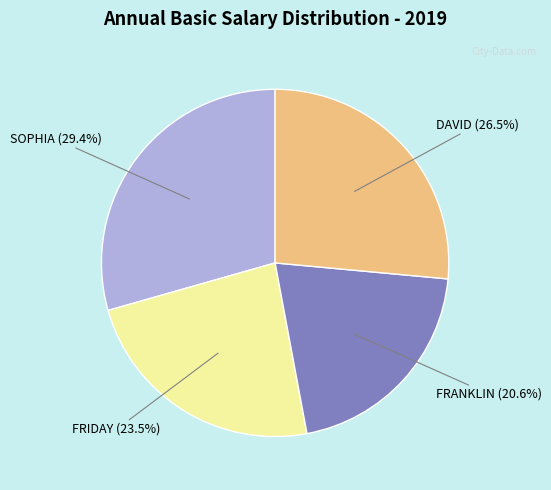

To the nearest percent, what is the difference between the largest and smallest slice percentages?

9%